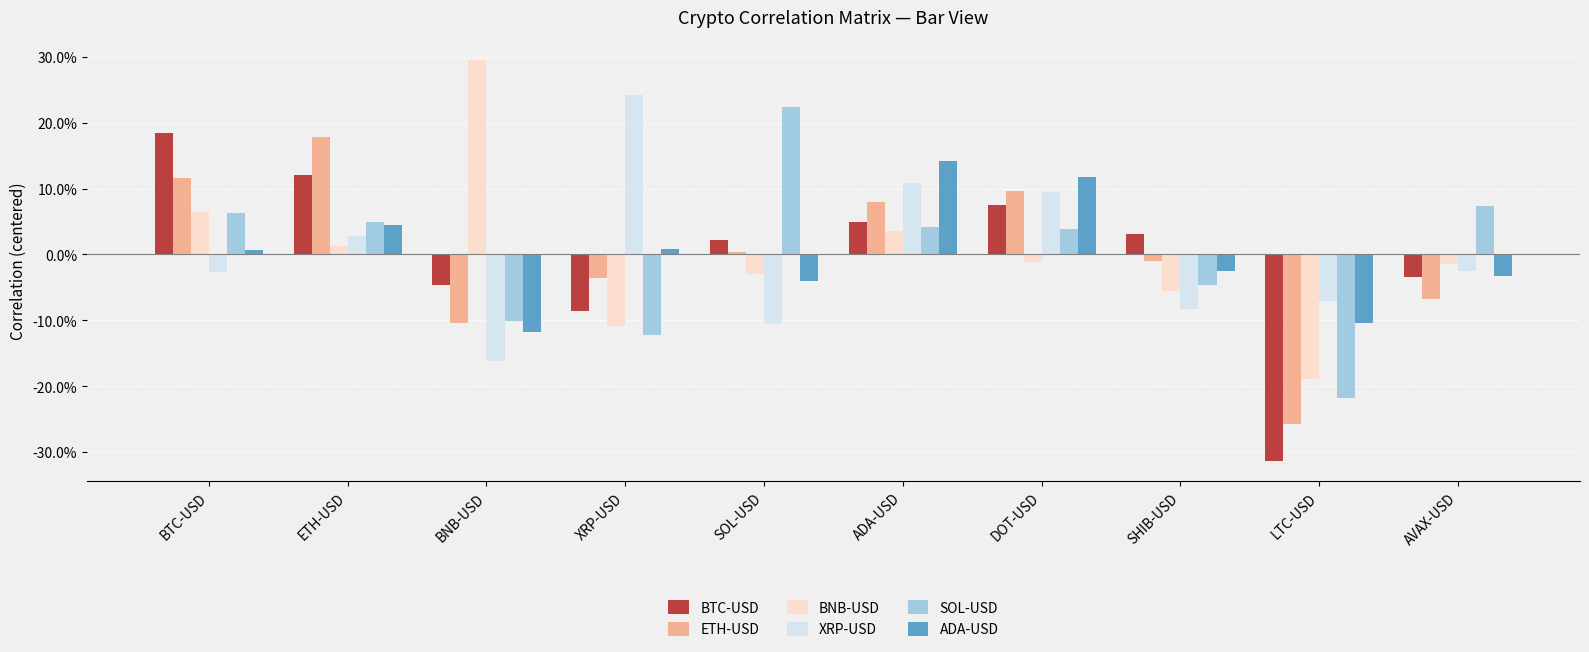

Is the value of XRP-USD at ADA-USD greater than the value of ADA-USD at AVAX-USD?

Yes